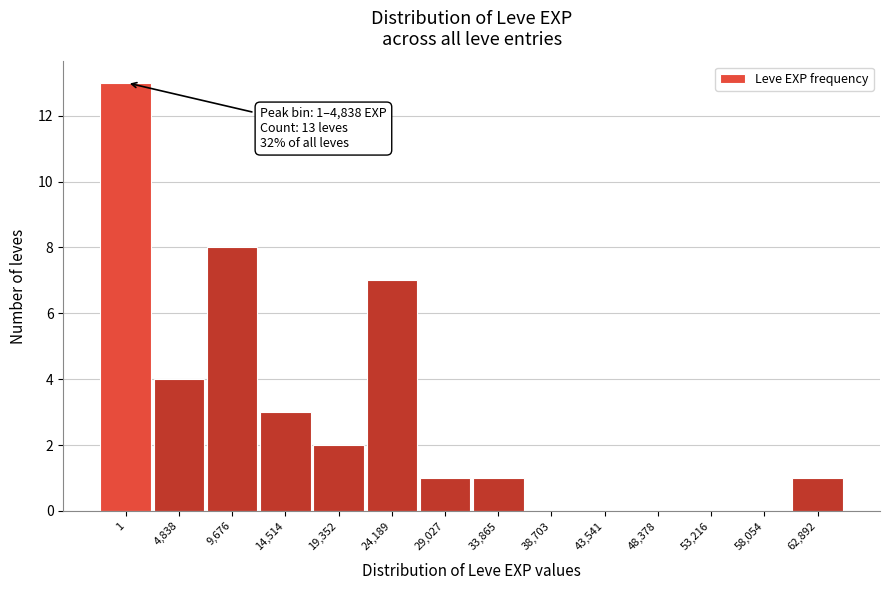

Reading right to left, list all the values displayed in this chart.

62,892=1	58,054=0	53,216=0	48,378=0	43,541=0	38,703=0	33,865=1	29,027=1	24,189=7	19,352=2	14,514=3	9,676=8	4,838=4	1=13